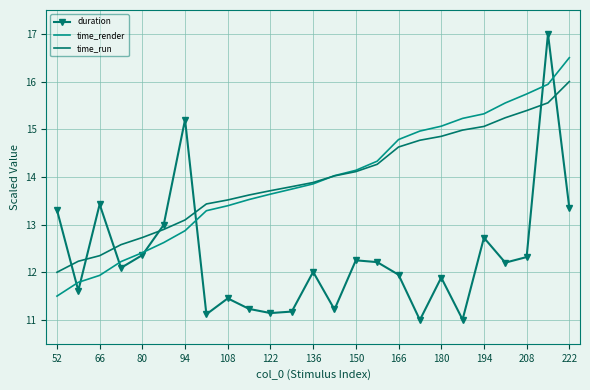

True or false: time_run has more than 0 points higher than both neighbors.

False